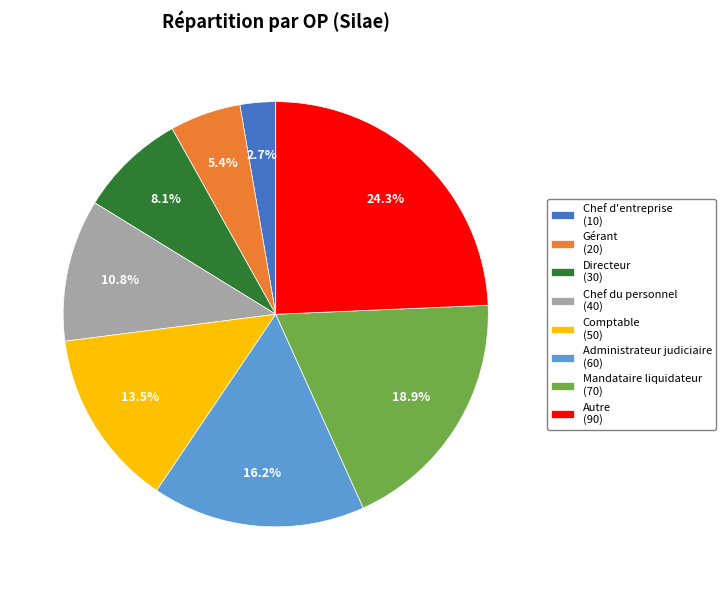

Is it true that Administrateur judiciaire is 21% of the pie?

False